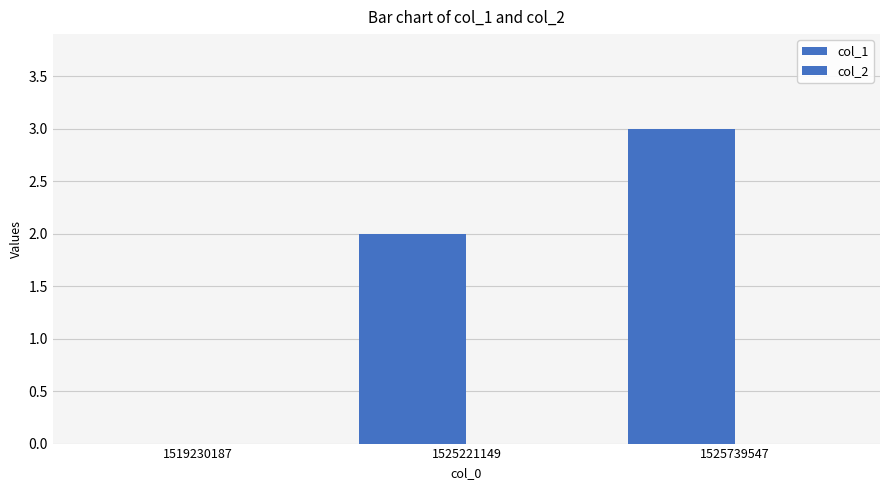

How many values are above zero?

2